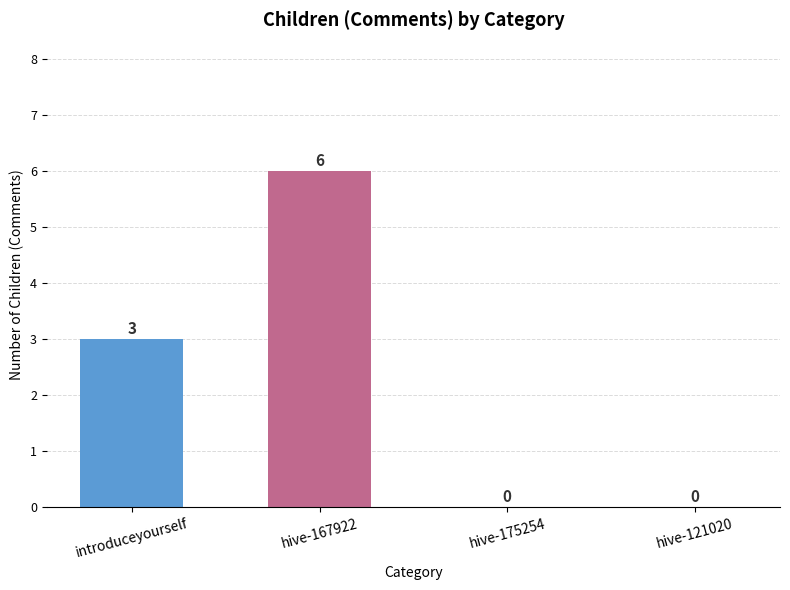

Is it true that the value at hive-121020 is 0?

True